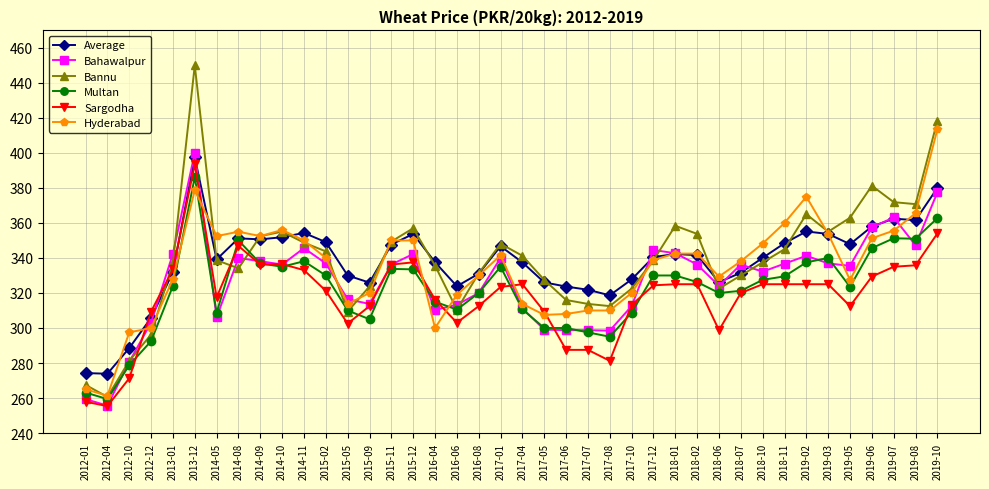

Where do Sargodha and Average first cross each other?

2012-10 and 2012-12